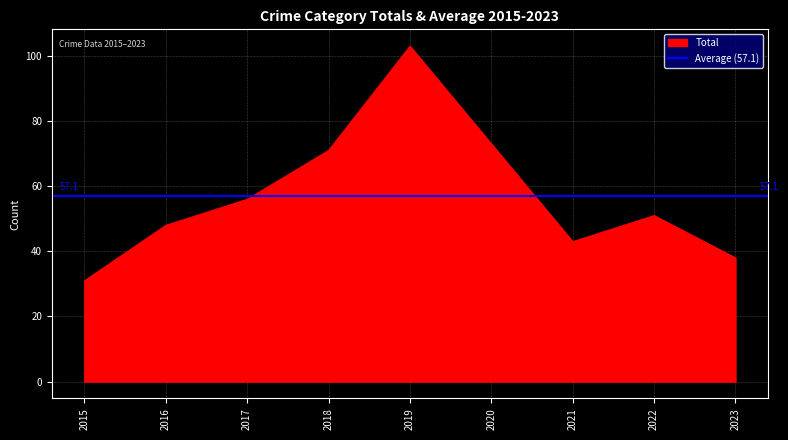

True or false: Total has a value of 11 at 2015.

False